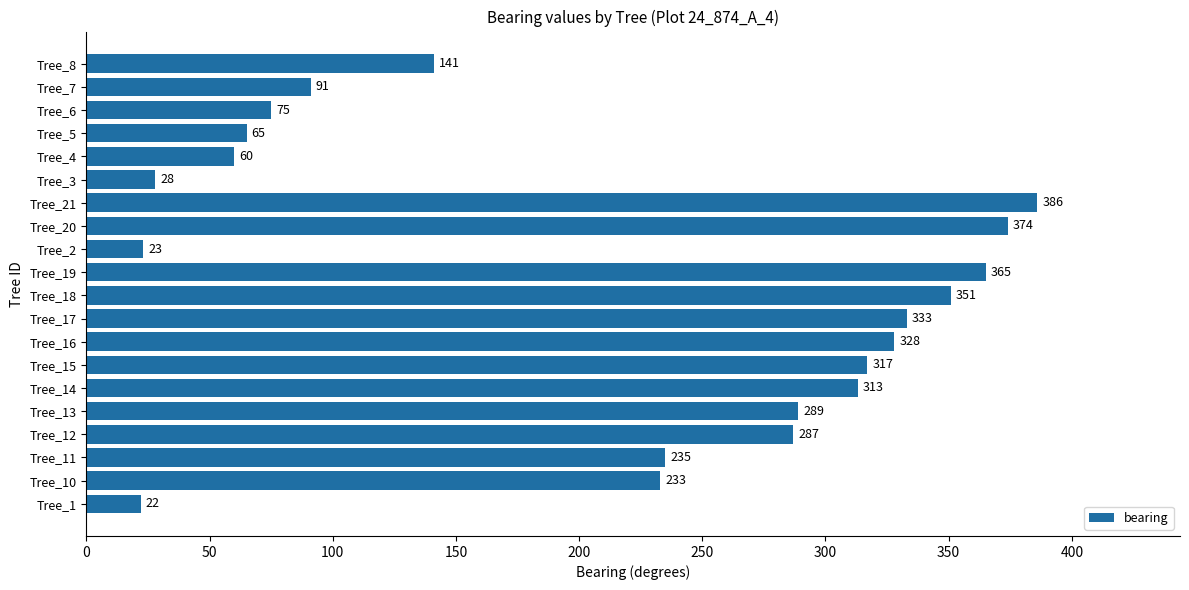

Reading bottom to top, what are all the values shown in this chart?

22	233	235	287	289	313	317	328	333	351	365	23	374	386	28	60	65	75	91	141